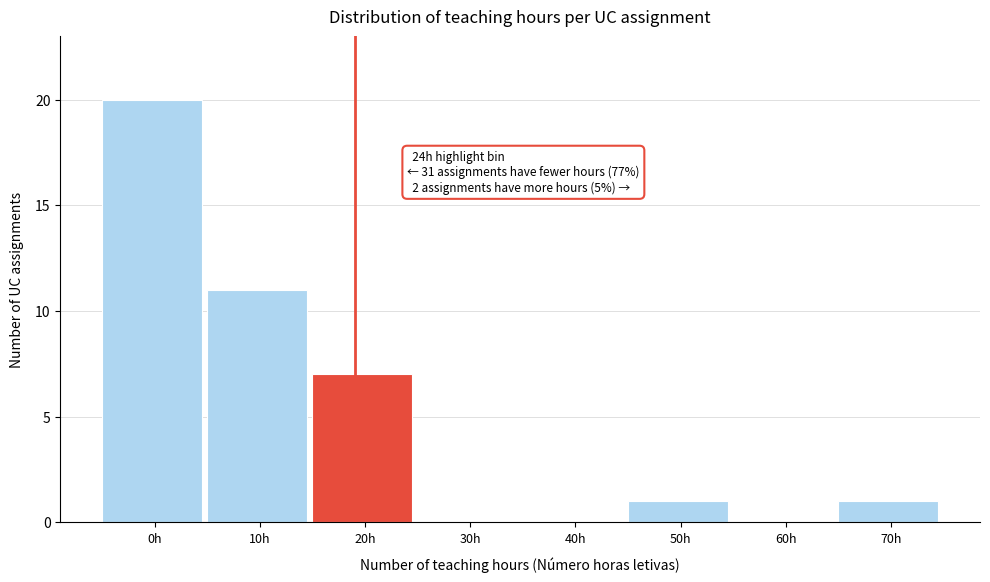

Reading left to right, extract all data points from this chart.

0h=20	10h=11	20h=7	30h=0	40h=0	50h=1	60h=0	70h=1